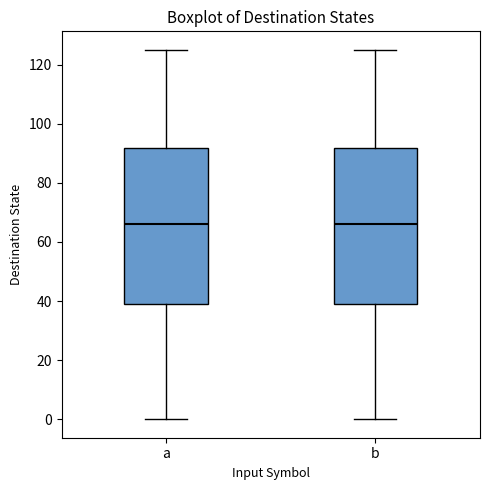

Where is the lower edge of the box for a on the y-axis? The values are not printed on the chart, so give them approximately, as read against the axis.

40